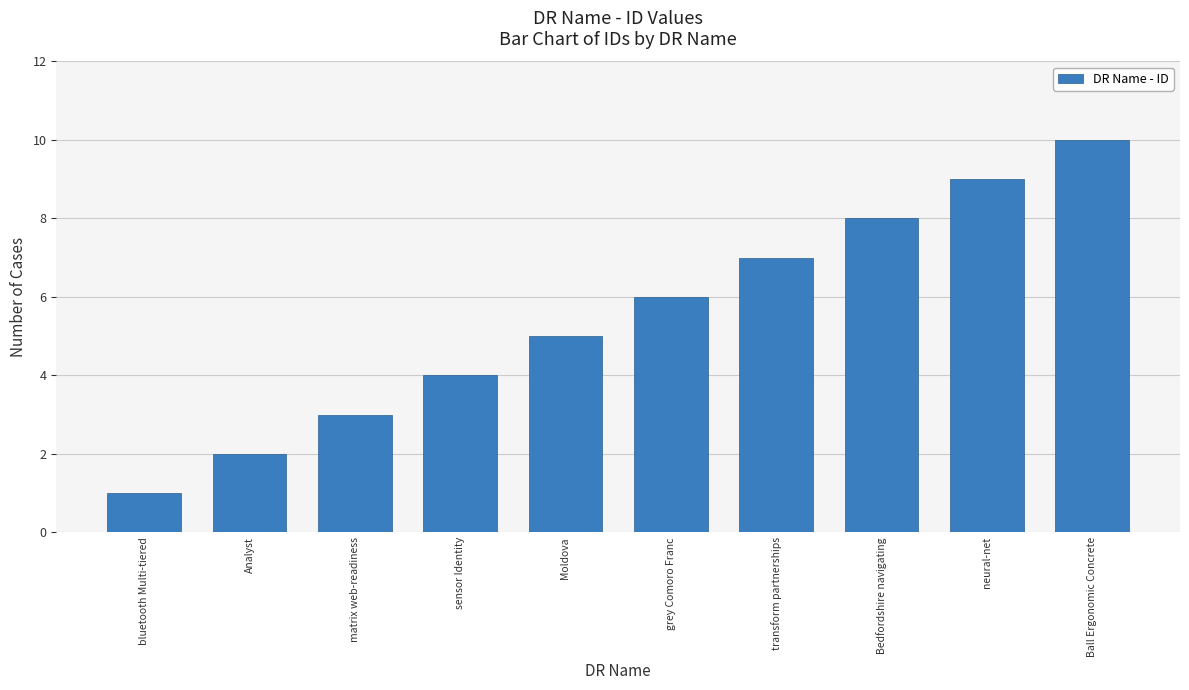

Rank the categories by value from highest to lowest.

Ball Ergonomic Concrete, neural-net, Bedfordshire navigating, transform partnerships, grey Comoro Franc, Moldova, sensor Identity, matrix web-readiness, Analyst, bluetooth Multi-tiered